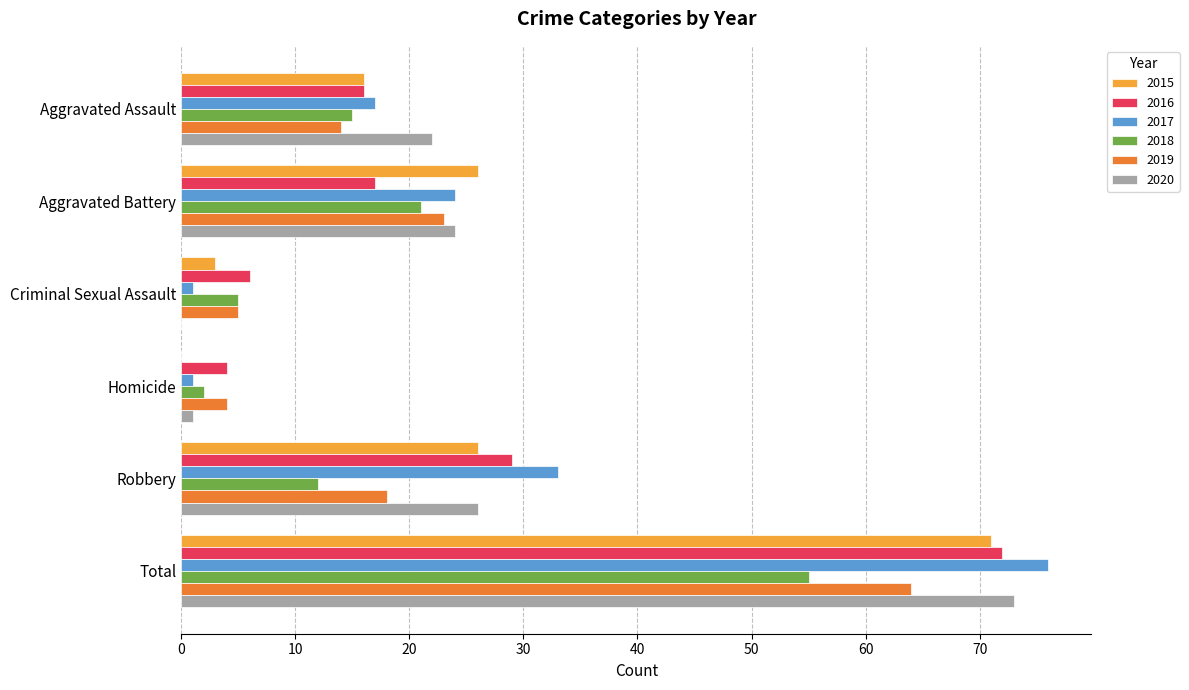

The 2020 series shows 0 at Criminal Sexual Assault. True or false?

True